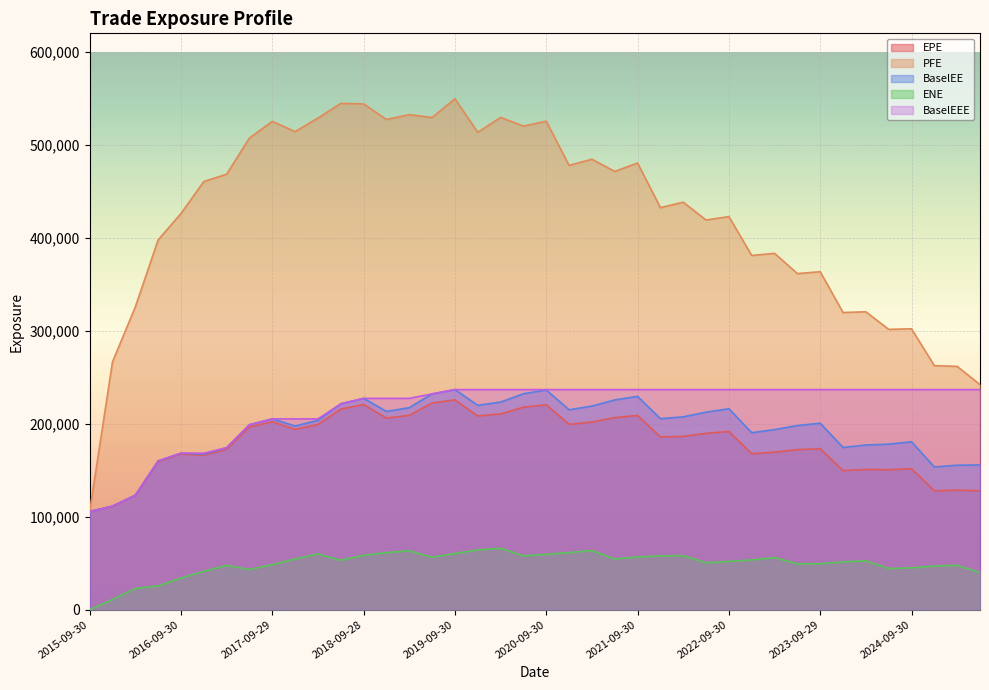

List the series in order of their peak value, lowest first.

ENE, EPE, BaselEE, BaselEEE, PFE